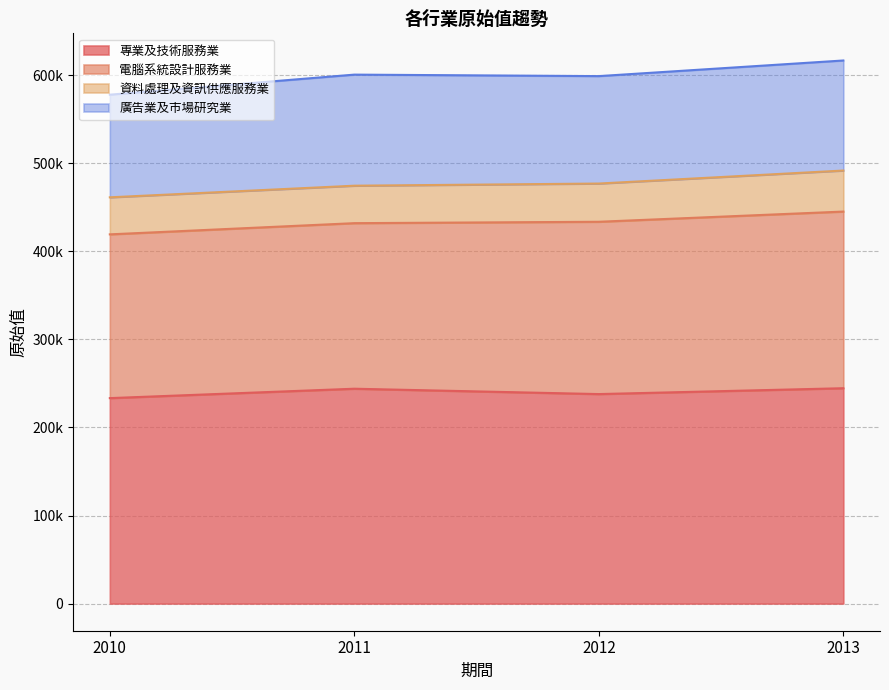

Rank the series at 2011 from lowest to highest value.

資料處理及資訊供應服務業, 廣告業及市場研究業, 電腦系統設計服務業, 專業及技術服務業